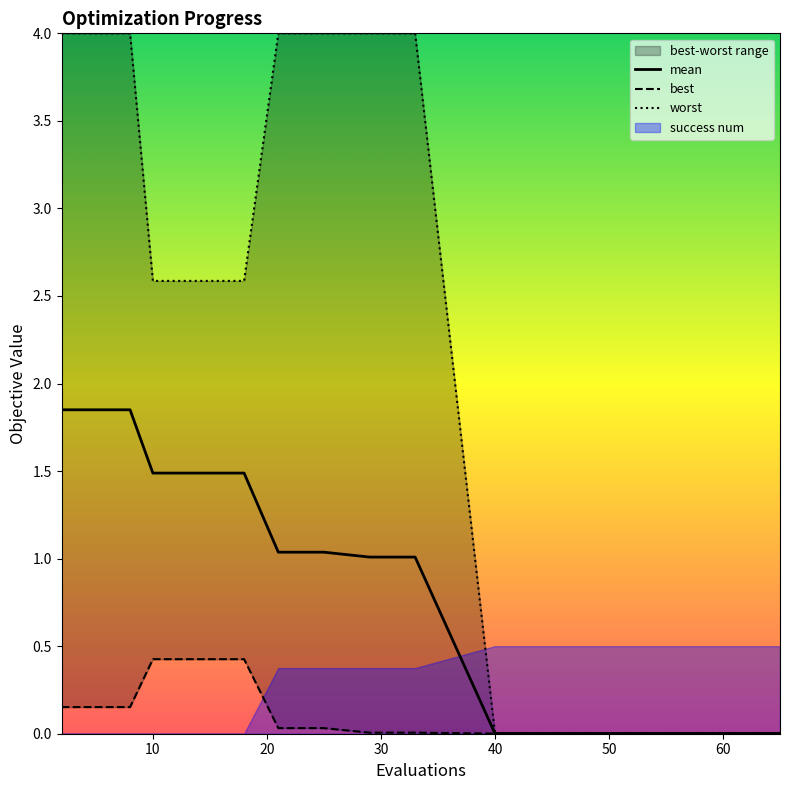

True or false: worst and mean cross at least once.

False